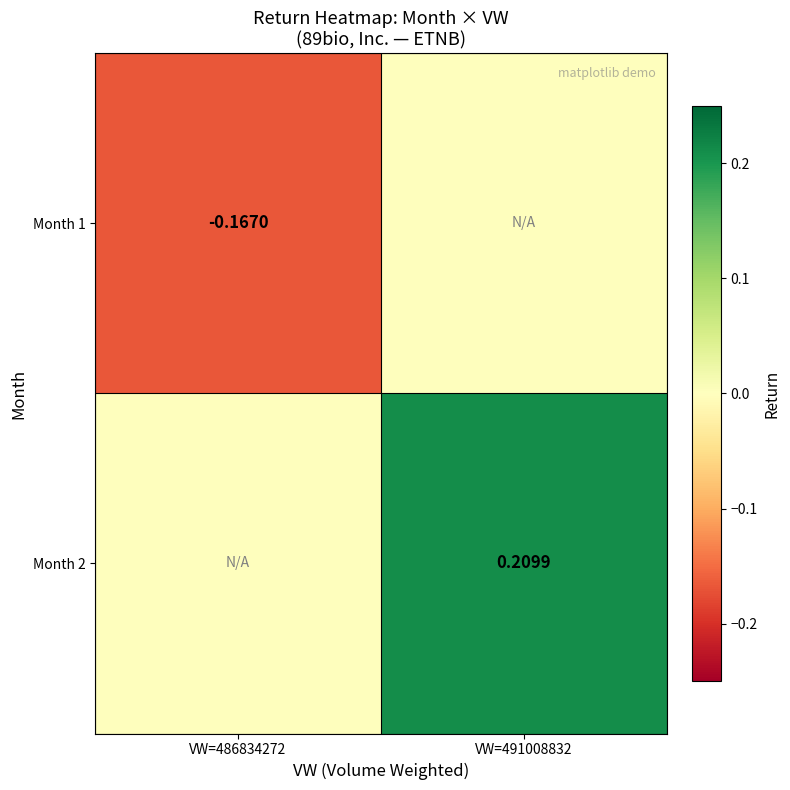

Is the value of Month 1 at VW=486834272 greater than the value of Month 2 at VW=491008832?

No